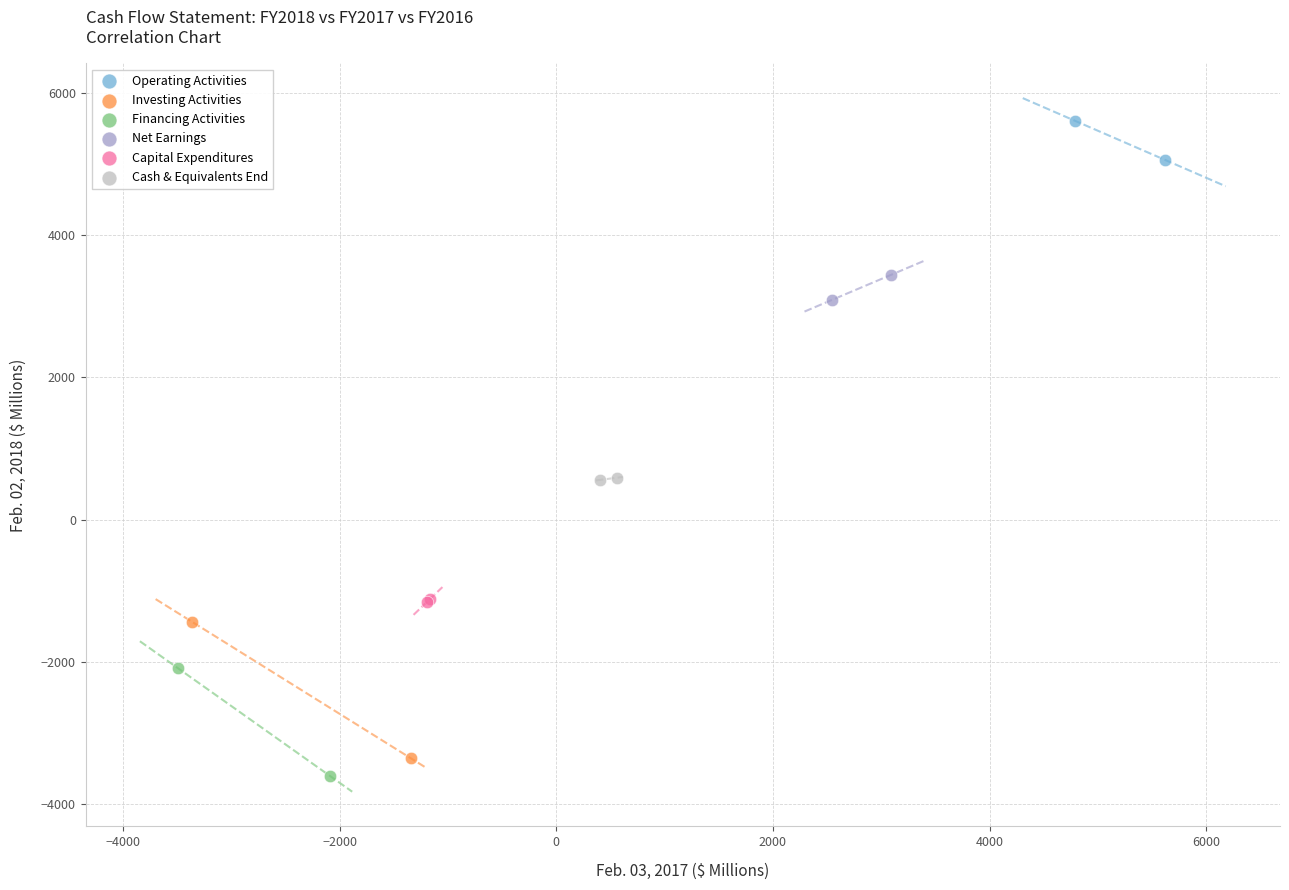

What are all the series names shown in the legend?

Operating Activities, Investing Activities, Financing Activities, Net Earnings, Capital Expenditures, Cash & Equivalents End